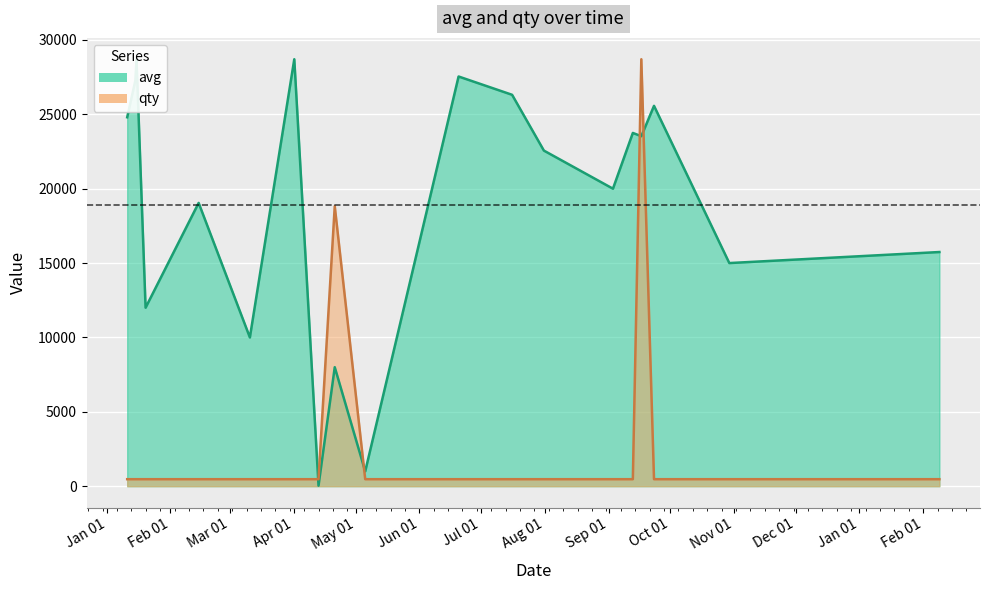

Reading left to right, list all the values displayed in this chart.

avg: 1578696600=24800.0	1579038000=27267.0	1579088400=28702.0	1579469100=12000.0	1581698700=19044.0	1583850600=10000.0	1585716600=28702.0	1586735100=35.0	1587416700=8000.0	1588697100=1000.0	1592619600=27542.0	1594867500=26312.0	1596203400=22561.0	1599105300=20000.0	1599940800=23748.0	1600297200=23528.0	1600830300=25569.0	1603994100=15000.0	1612820400=15742.0
qty: 1578696600=470.5	1579038000=470.5	1579088400=470.5	1579469100=470.5	1581698700=470.5	1583850600=470.5	1585716600=470.5	1586735100=470.5	1587416700=18821.0	1588697100=470.5	1592619600=470.5	1594867500=470.5	1596203400=470.5	1599105300=470.5	1599940800=470.5	1600297200=28702.0	1600830300=470.5	1603994100=470.5	1612820400=470.5